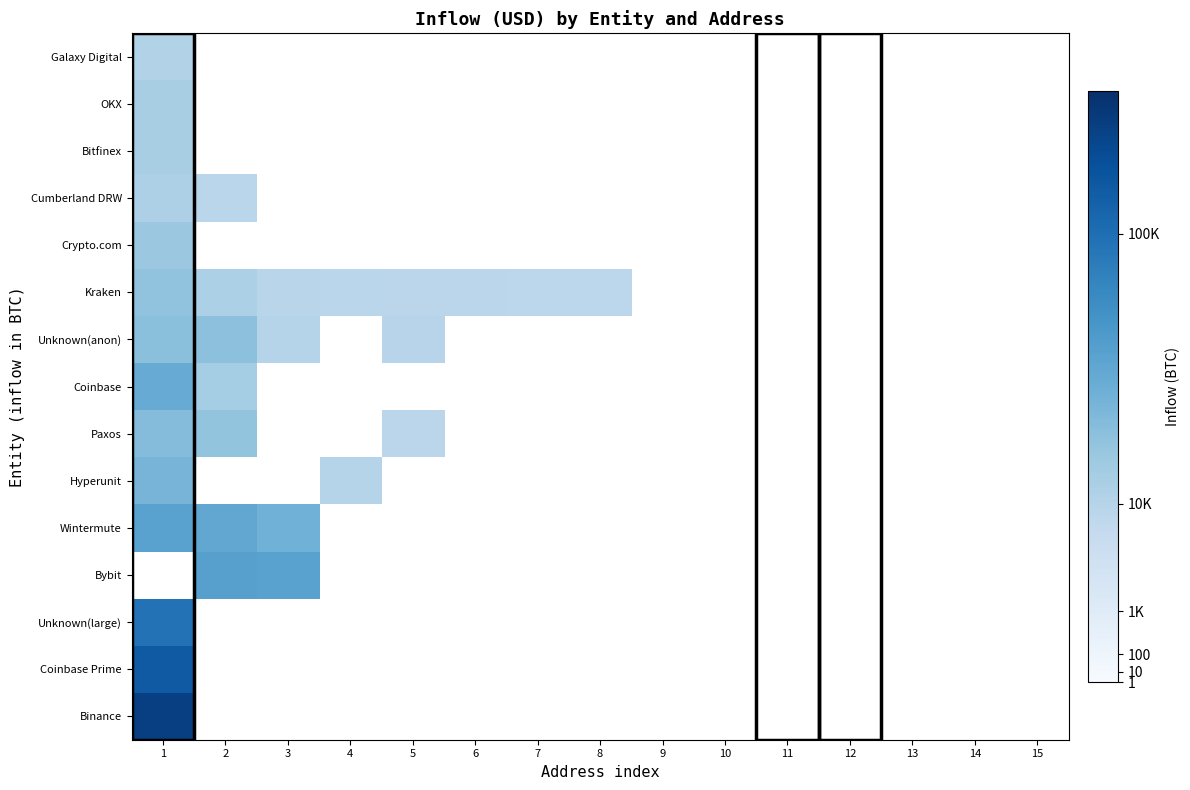

Reading left to right, extract all data points from this chart.

Binance: 1=170923.5	2=0.0	3=0.0	4=0.0	5=0.0	6=0.0	7=0.0	8=0.0	9=0.0	10=0.0	11=0.0	12=0.0	13=0.0	14=0.0	15=0.0
Coinbase Prime: 1=128941.3	2=0.0	3=0.0	4=0.0	5=0.0	6=0.0	7=0.0	8=0.0	9=0.0	10=0.0	11=0.0	12=0.0	13=0.0	14=0.0	15=0.0
Unknown(large): 1=95671.4	2=0.0	3=0.0	4=0.0	5=0.0	6=0.0	7=0.0	8=0.0	9=0.0	10=0.0	11=0.0	12=0.0	13=0.0	14=0.0	15=0.0
Bybit: 1=0.0	2=46749.8	3=45057.1	4=0.0	5=0.0	6=0.0	7=0.0	8=0.0	9=0.0	10=0.0	11=0.0	12=0.0	13=0.0	14=0.0	15=0.0
Wintermute: 1=45709.4	2=41112.0	3=32928.6	4=0.0	5=0.0	6=0.0	7=0.0	8=0.0	9=0.0	10=0.0	11=0.0	12=0.0	13=0.0	14=0.0	15=0.0
Hyperunit: 1=30185.1	2=0.0	3=0.0	4=10000.0	5=0.0	6=0.0	7=0.0	8=0.0	9=0.0	10=0.0	11=0.0	12=0.0	13=0.0	14=0.0	15=0.0
Paxos: 1=25025.1	2=20271.5	3=0.0	4=0.0	5=8617.3	6=0.0	7=0.0	8=0.0	9=0.0	10=0.0	11=0.0	12=0.0	13=0.0	14=0.0	15=0.0
Coinbase: 1=36848.7	2=14708.1	3=0.0	4=0.0	5=0.0	6=0.0	7=0.0	8=0.0	9=0.0	10=0.0	11=0.0	12=0.0	13=0.0	14=0.0	15=0.0
Unknown(anon): 1=23000.0	2=22314.8	3=9999.9	4=0.0	5=9500.0	6=0.0	7=0.0	8=0.0	9=0.0	10=0.0	11=0.0	12=0.0	13=0.0	14=0.0	15=0.0
Kraken: 1=20560.5	2=12466.1	3=9077.3	4=8702.6	5=8543.6	6=8472.1	7=8248.1	8=8173.8	9=0.0	10=0.0	11=0.0	12=0.0	13=0.0	14=0.0	15=0.0
Crypto.com: 1=17917.8	2=0.0	3=0.0	4=0.0	5=0.0	6=0.0	7=0.0	8=0.0	9=0.0	10=0.0	11=0.0	12=0.0	13=0.0	14=0.0	15=0.0
Cumberland DRW: 1=12117.0	2=8807.7	3=0.0	4=0.0	5=0.0	6=0.0	7=0.0	8=0.0	9=0.0	10=0.0	11=0.0	12=0.0	13=0.0	14=0.0	15=0.0
Bitfinex: 1=13812.0	2=0.0	3=0.0	4=0.0	5=0.0	6=0.0	7=0.0	8=0.0	9=0.0	10=0.0	11=0.0	12=0.0	13=0.0	14=0.0	15=0.0
OKX: 1=13598.3	2=0.0	3=0.0	4=0.0	5=0.0	6=0.0	7=0.0	8=0.0	9=0.0	10=0.0	11=0.0	12=0.0	13=0.0	14=0.0	15=0.0
Galaxy Digital: 1=11187.5	2=0.0	3=0.0	4=0.0	5=0.0	6=0.0	7=0.0	8=0.0	9=0.0	10=0.0	11=0.0	12=0.0	13=0.0	14=0.0	15=0.0